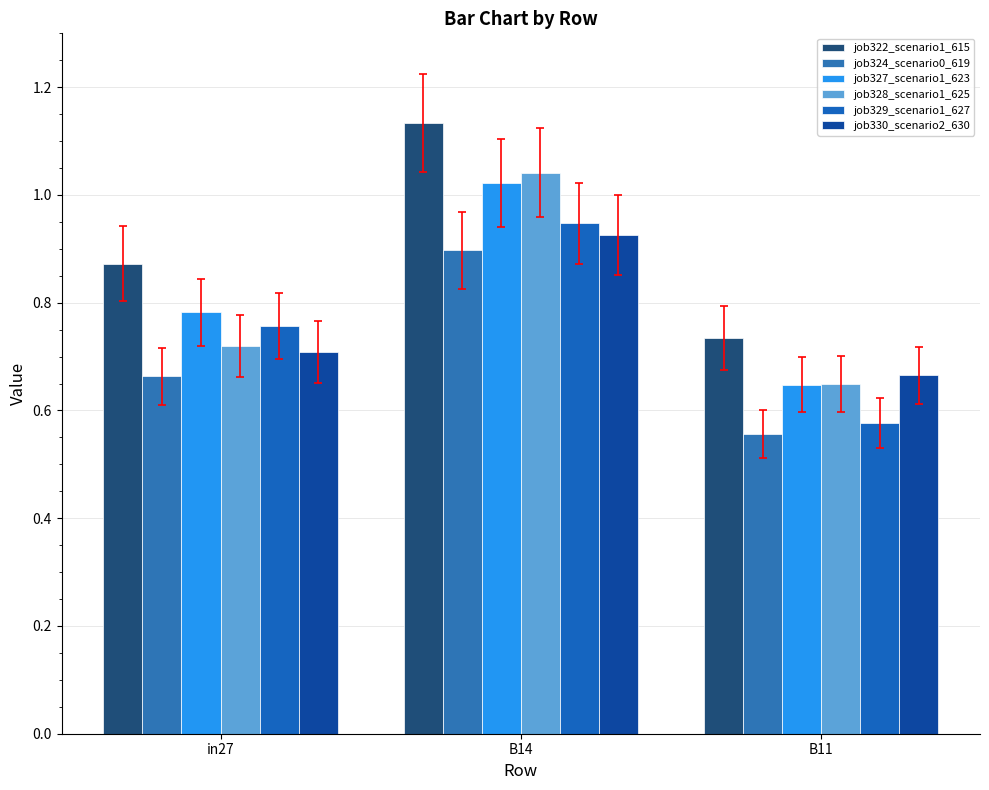

What is the minimum value for job330_scenario2_630?

0.7